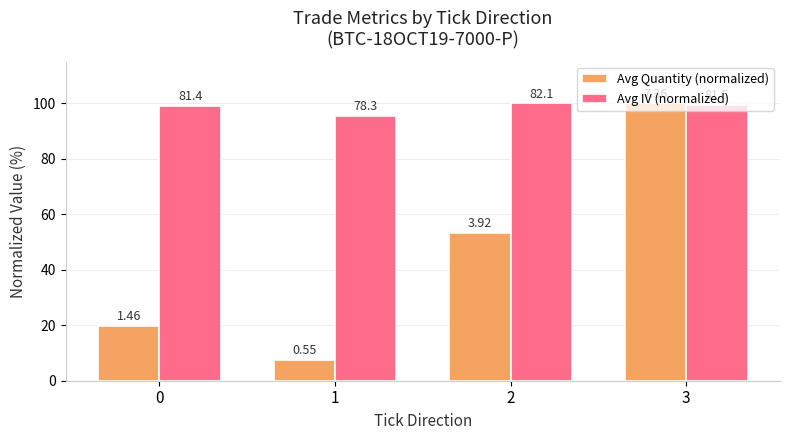

What is the value of the Avg IV (normalized) bar at the 1st from the left?

99.2